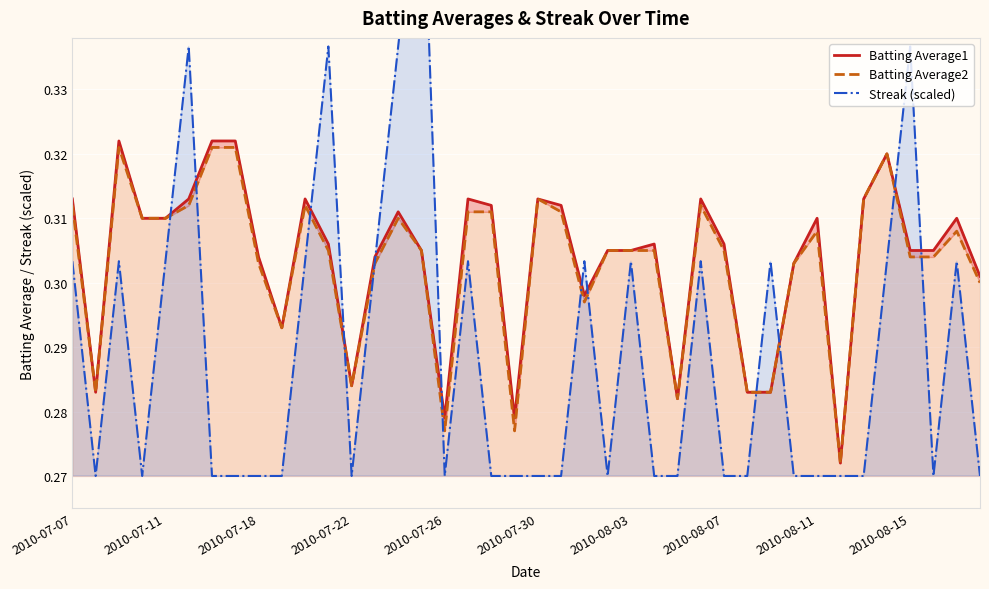

What is the sum of all Batting Average2 values?

12.1